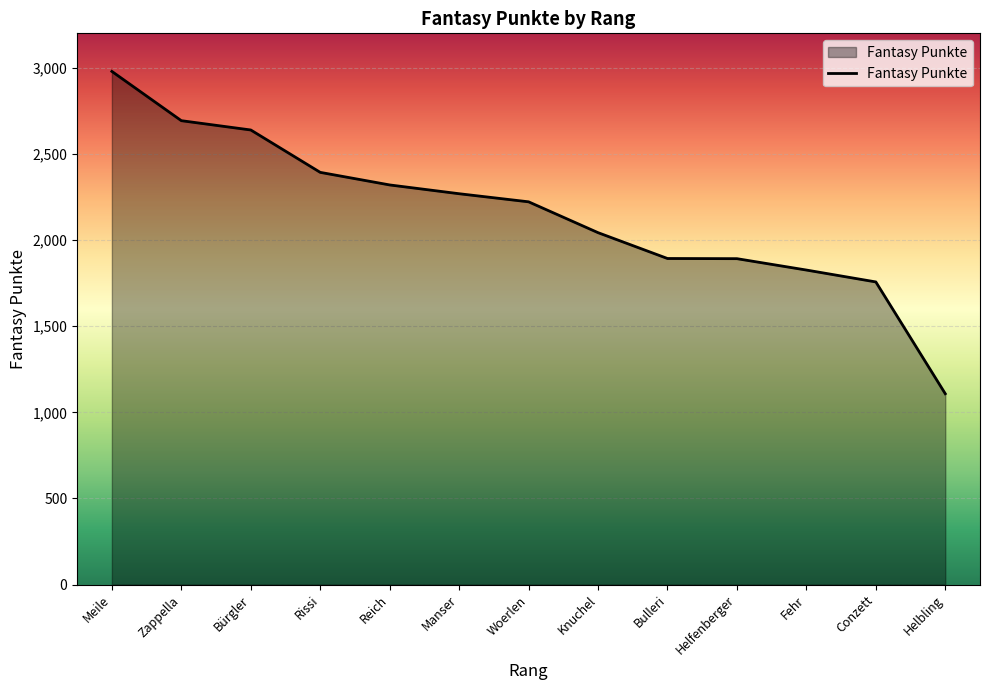

True or false: the data shows 2979 at Meile.

True